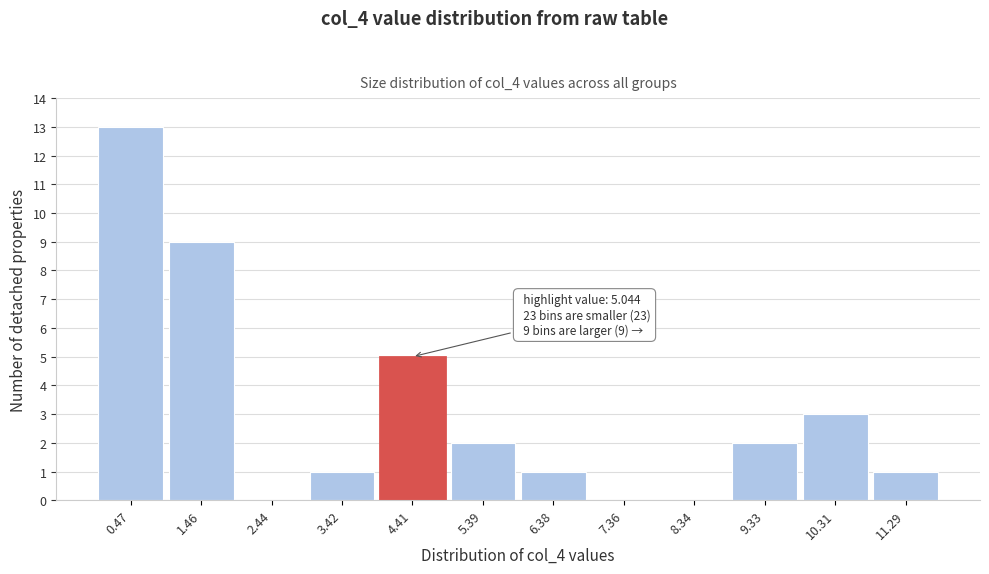

Reading left to right, list all the values displayed in this chart.

0.47=13	1.46=9	2.44=0	3.42=1	4.41=5	5.39=2	6.38=1	7.36=0	8.34=0	9.33=2	10.31=3	11.29=1